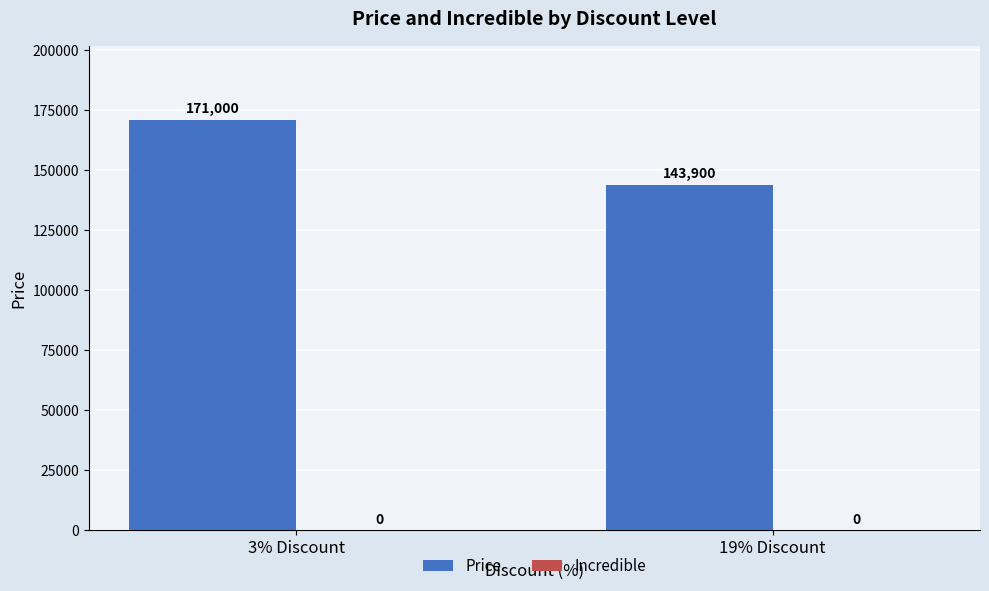

Between 3% Discount and 19% Discount, which is larger?

3% Discount